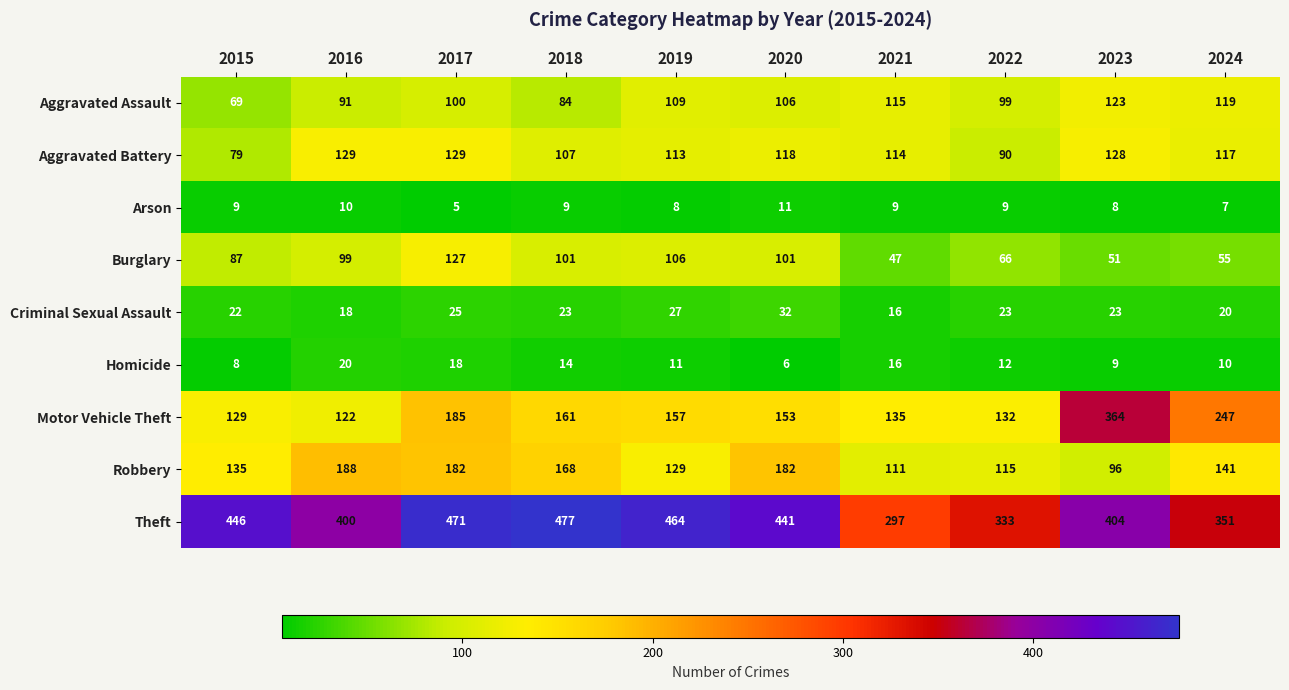

Which series has the largest range (max minus min)?

Motor Vehicle Theft